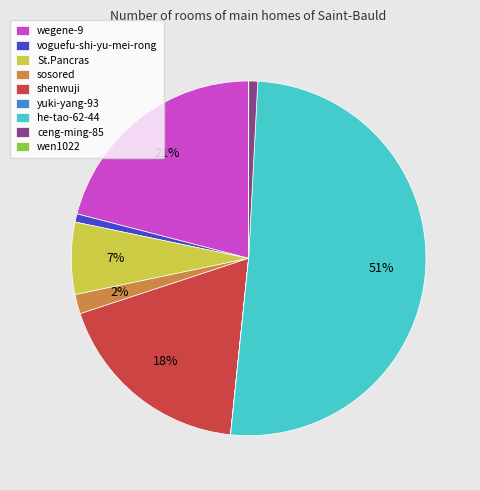

What is the majority slice?

he-tao-62-44